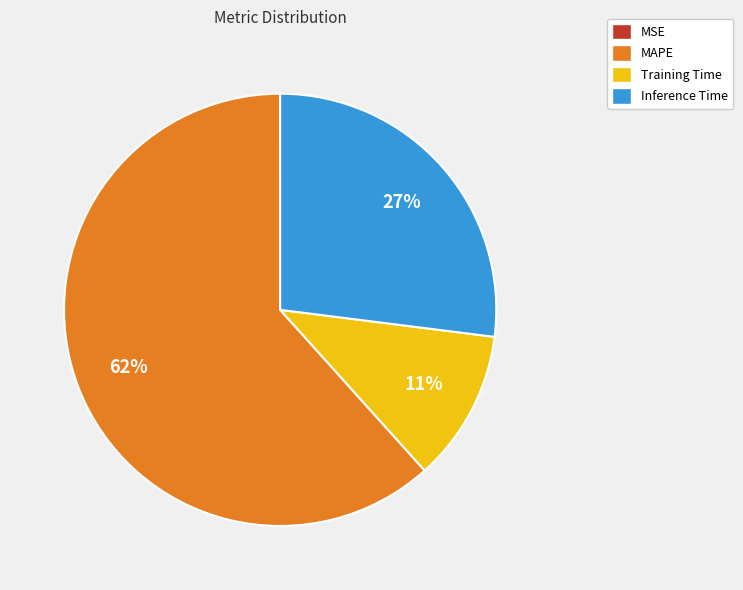

Is it true that Inference Time is 27% of the pie?

True